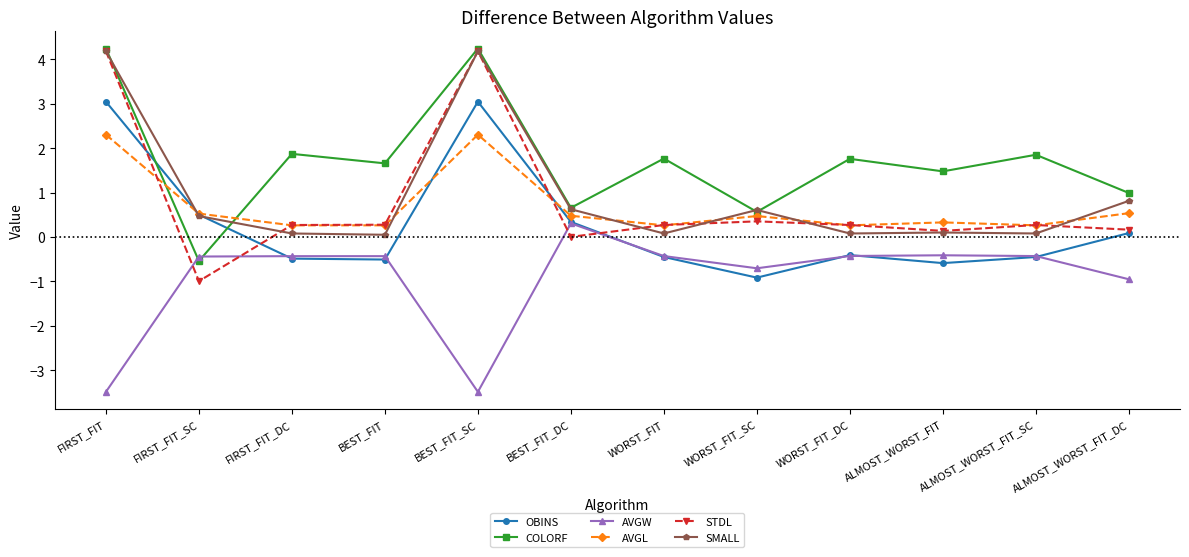

What is the minimum value for OBINS?

-0.9